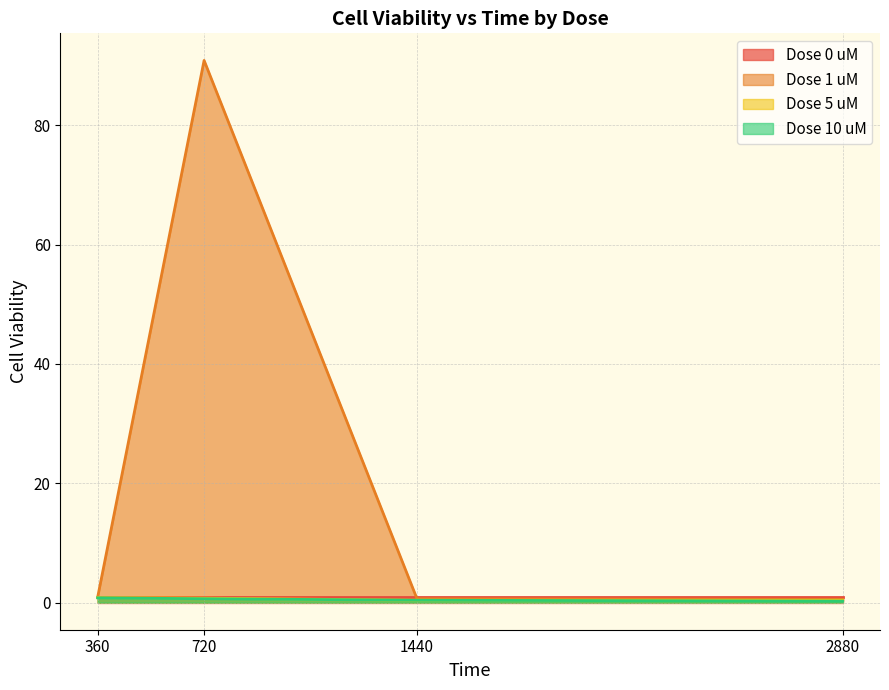

True or false: Dose 1 uM has a value of 55.3 at 720.

False